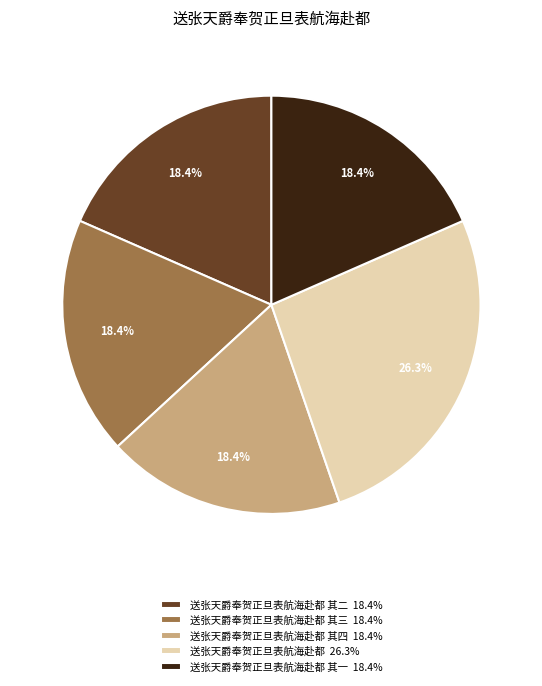

Count the number of slices in the pie.

5